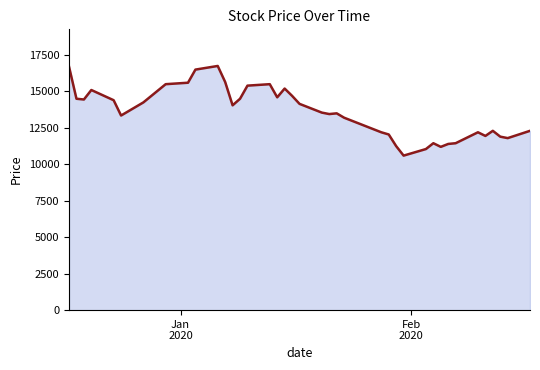

What is the smallest value displayed?

10600